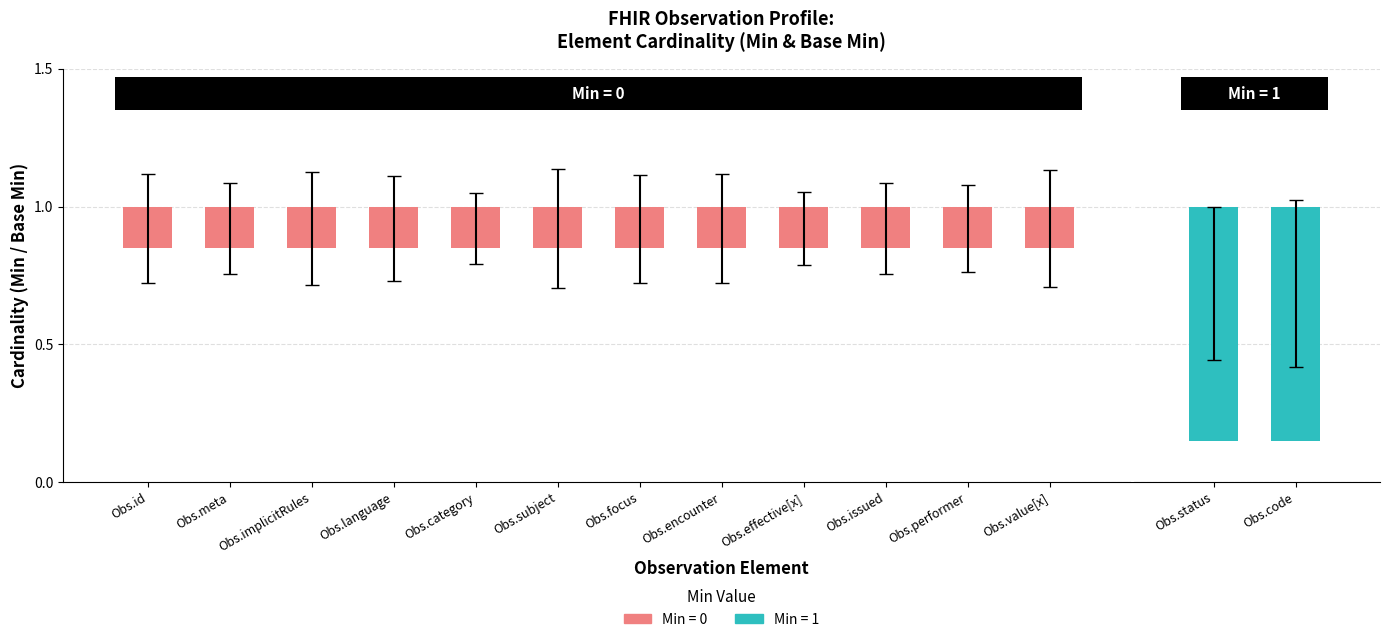

The Min series shows 1 at Observation.status. True or false?

True